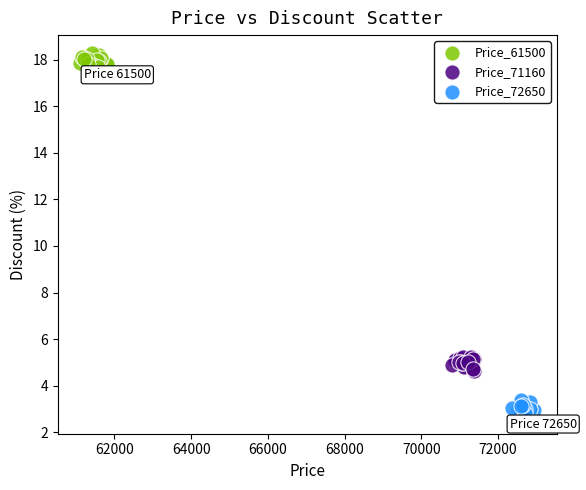

What are all the series names shown in the legend?

Price_61500, Price_71160, Price_72650